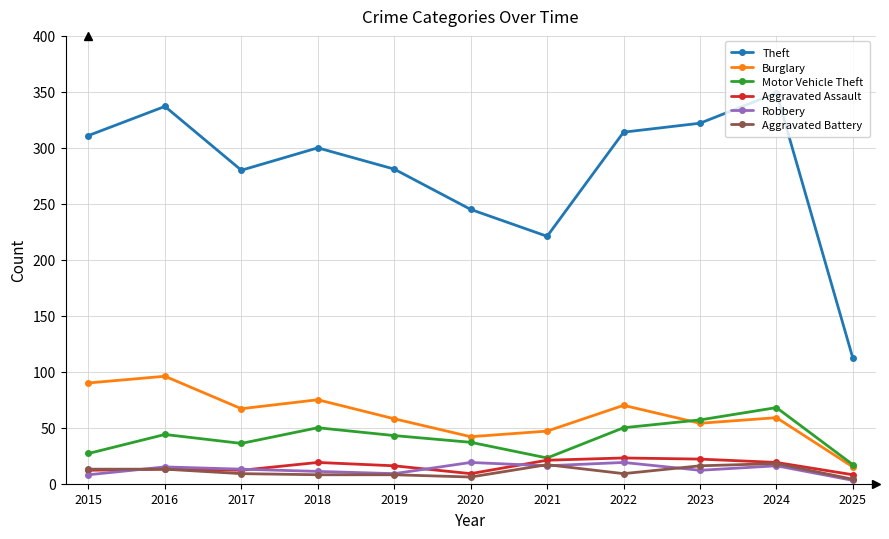

The value of Motor Vehicle Theft at 2018 is 80. True or false?

False